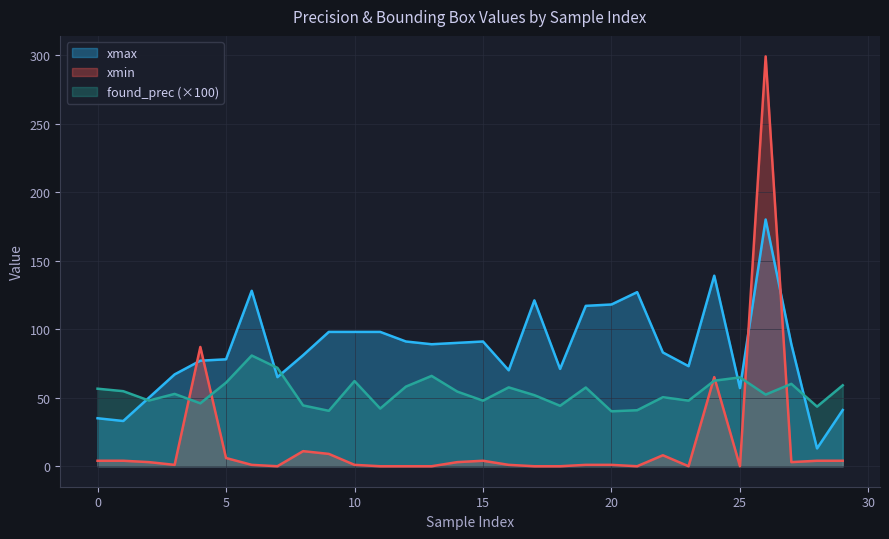

Rank the series by their maximum value, from highest to lowest.

xmin, xmax, found_prec (×100)